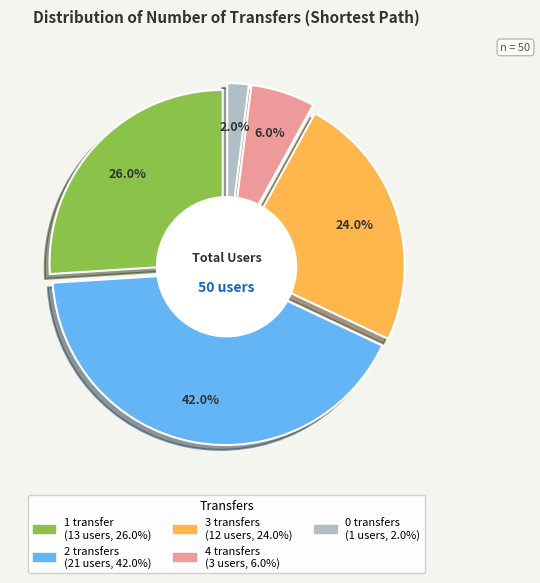

To the nearest percent, what is the difference between the 3 and 2 slice percentages?

18%